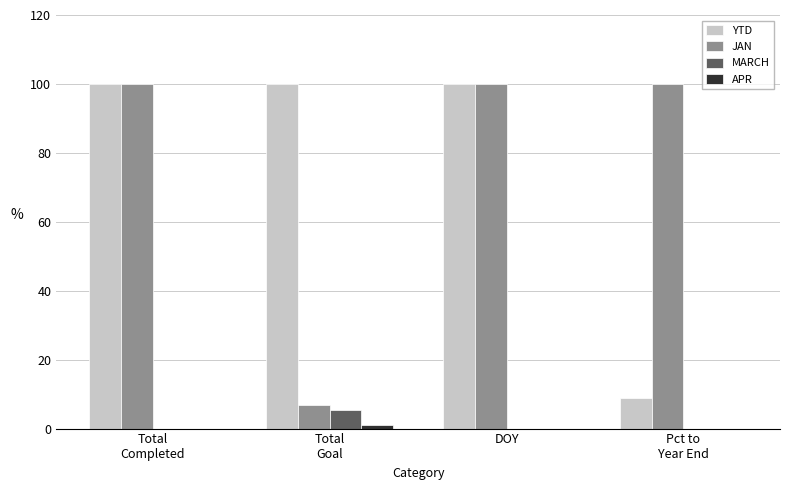

Between Total
Goal and Pct to
Year End, which series saw the biggest shift?

JAN